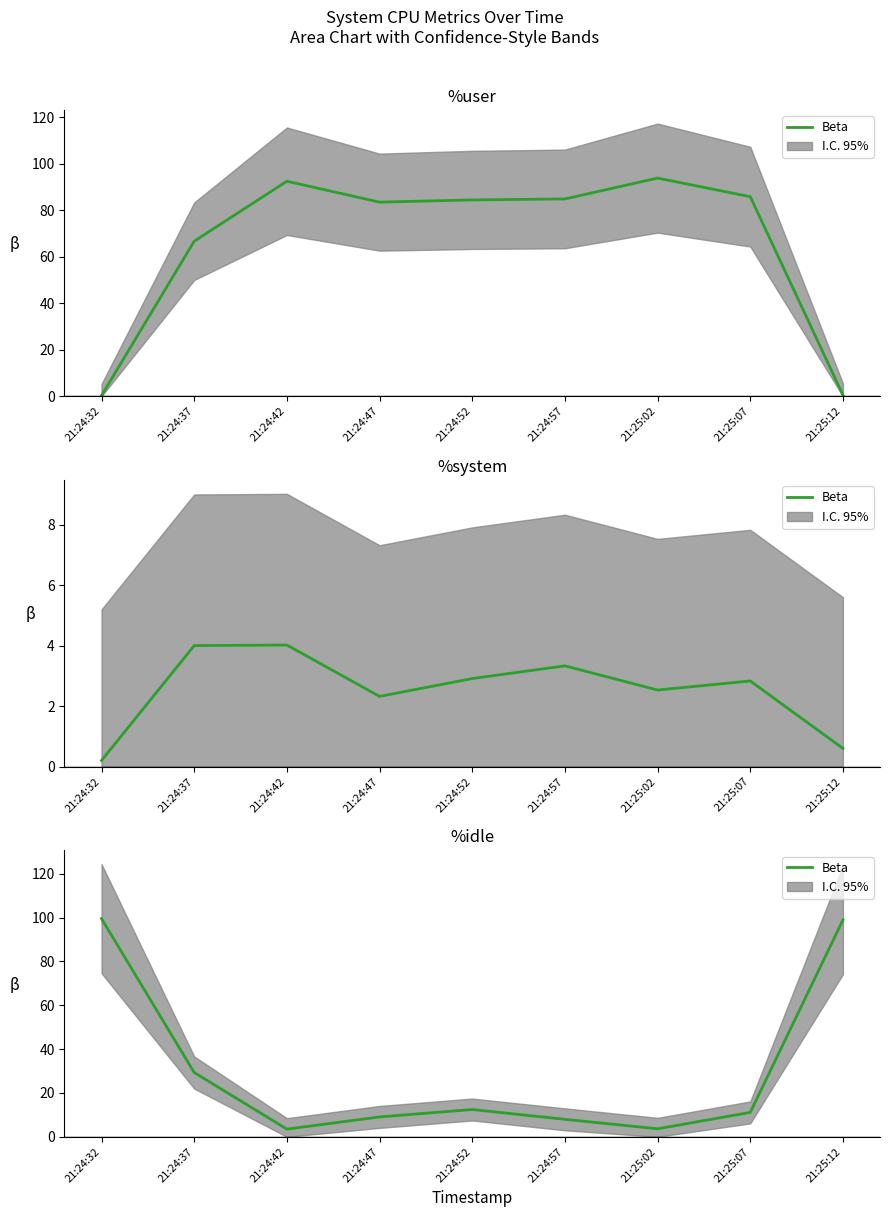

What position from the left is 21:24:57?

6